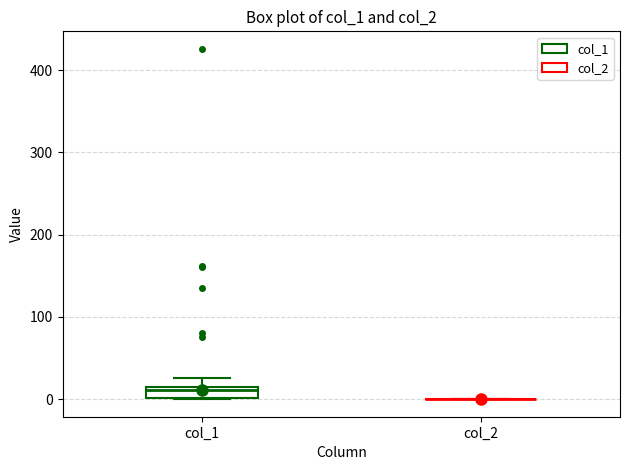

Which box is the tallest, from its lower edge to its upper edge?

col_1